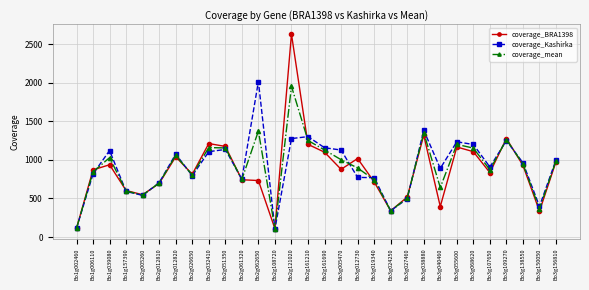

What is the smallest value displayed?

105.1